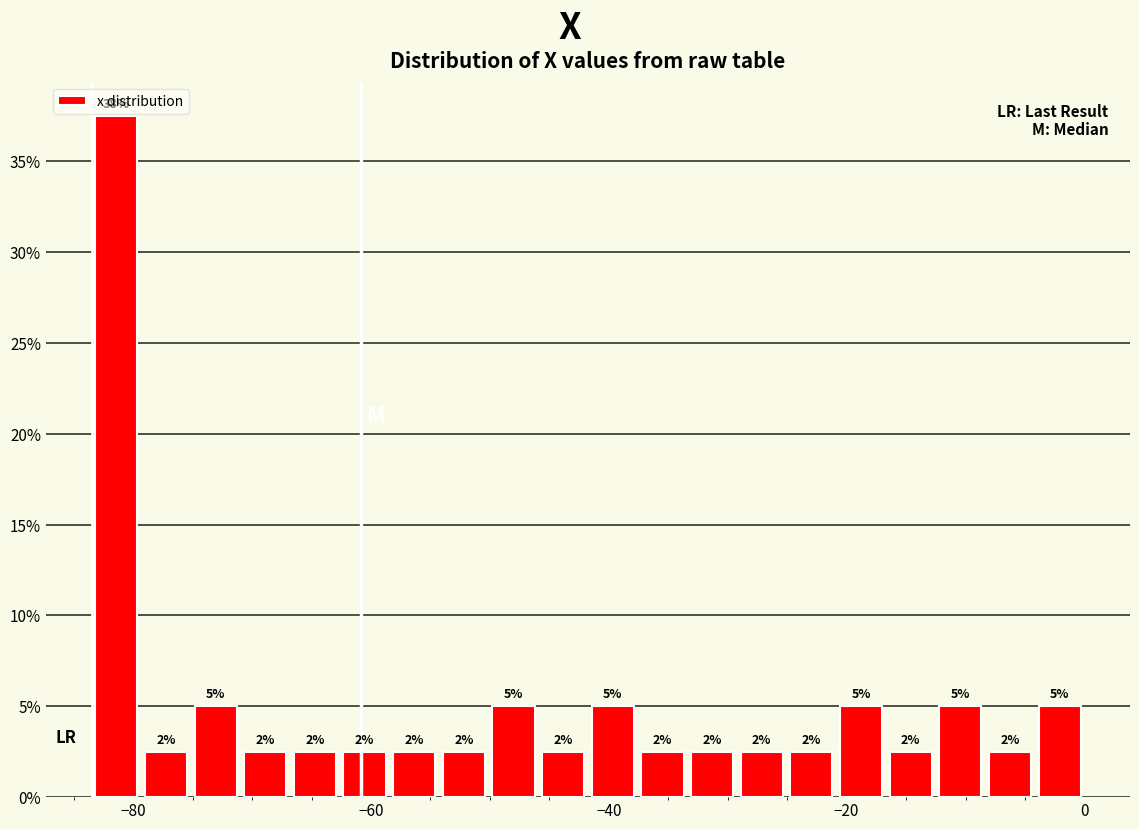

Around what value on the x-axis is the tallest bar? Give the approximate position of its centre, as read against the axis.

-82